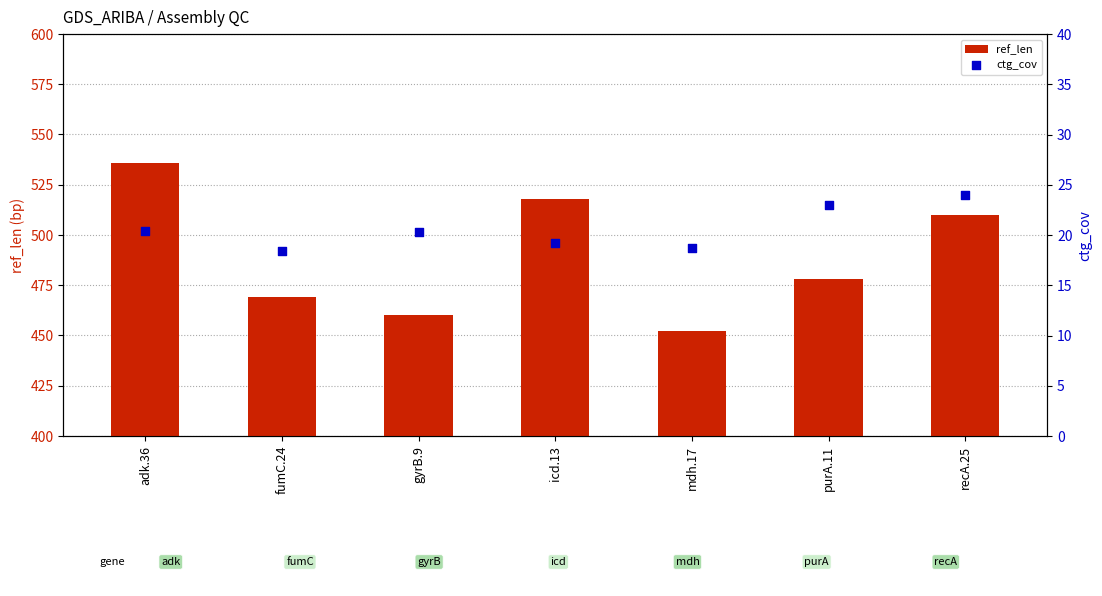

At how many categories does at least one series exceed 33?

7